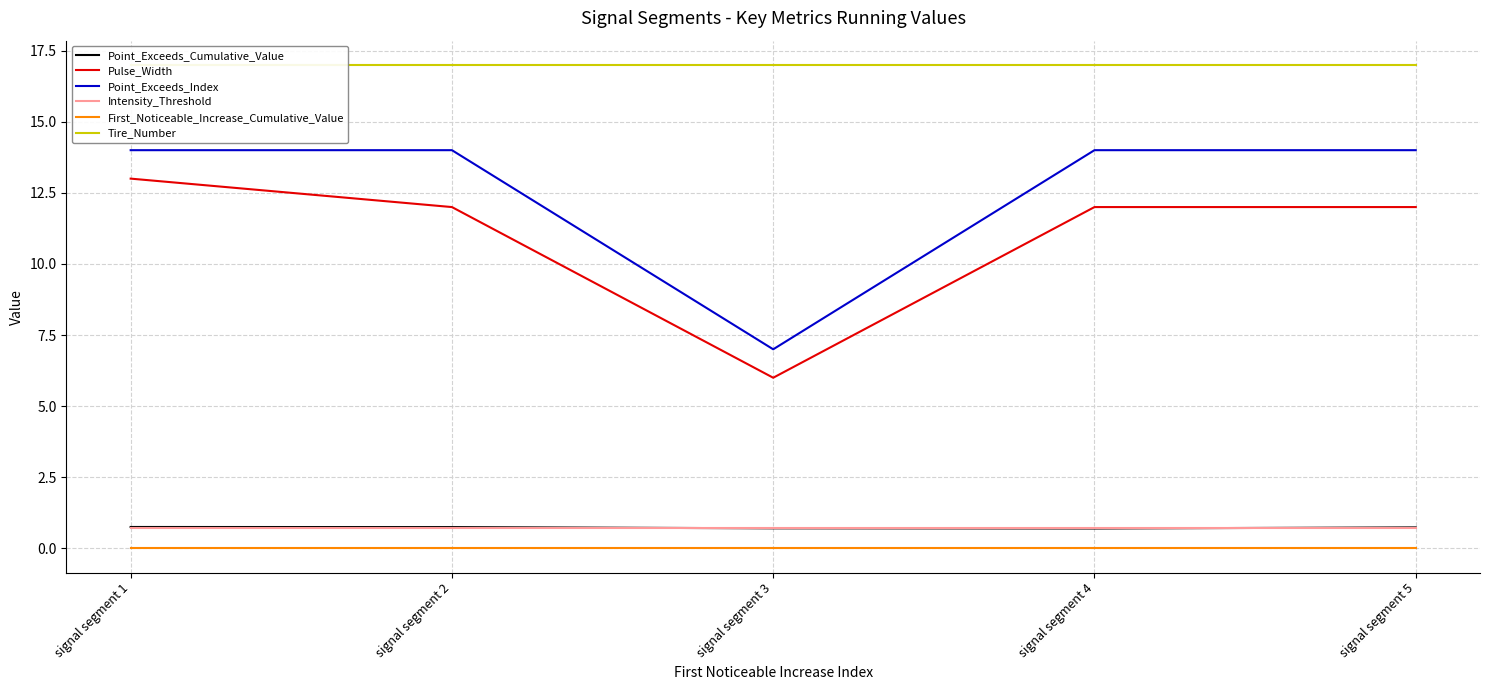

Rank the series by their maximum value, from lowest to highest.

First_Noticeable_Increase_Cumulative_Value, Intensity_Threshold, Point_Exceeds_Cumulative_Value, Pulse_Width, Point_Exceeds_Index, Tire_Number